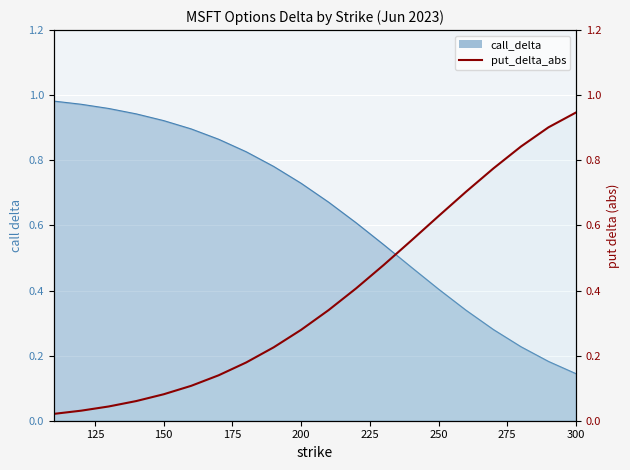

The value of call_delta at 200 is 0.2. True or false?

False